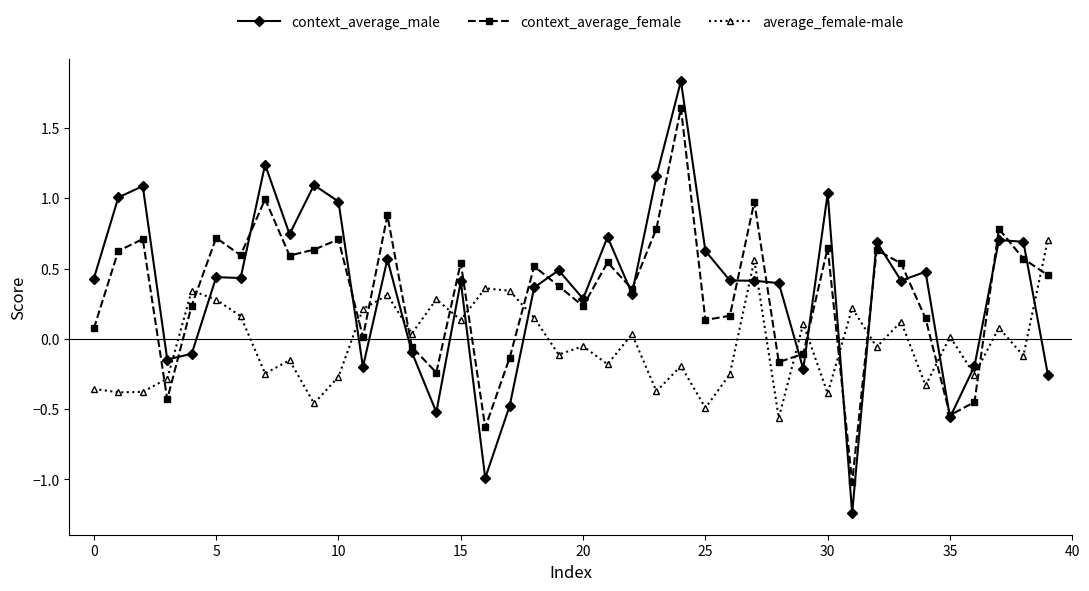

What is the highest value of the context_average_male series?

1.8